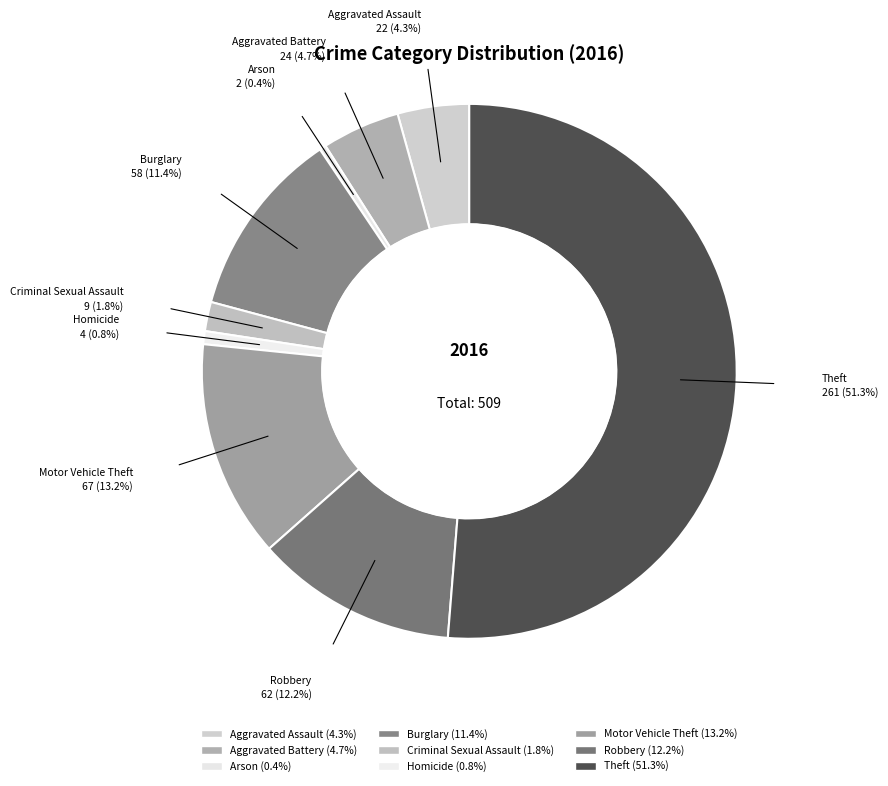

Rank the categories by value from highest to lowest.

Theft, Motor Vehicle Theft, Robbery, Burglary, Aggravated Battery, Aggravated Assault, Criminal Sexual Assault, Homicide, Arson